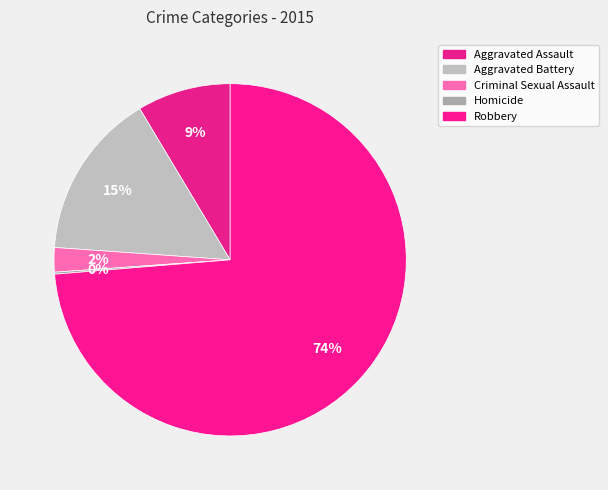

To the nearest percent, what percentage of the pie is Criminal Sexual Assault?

2%